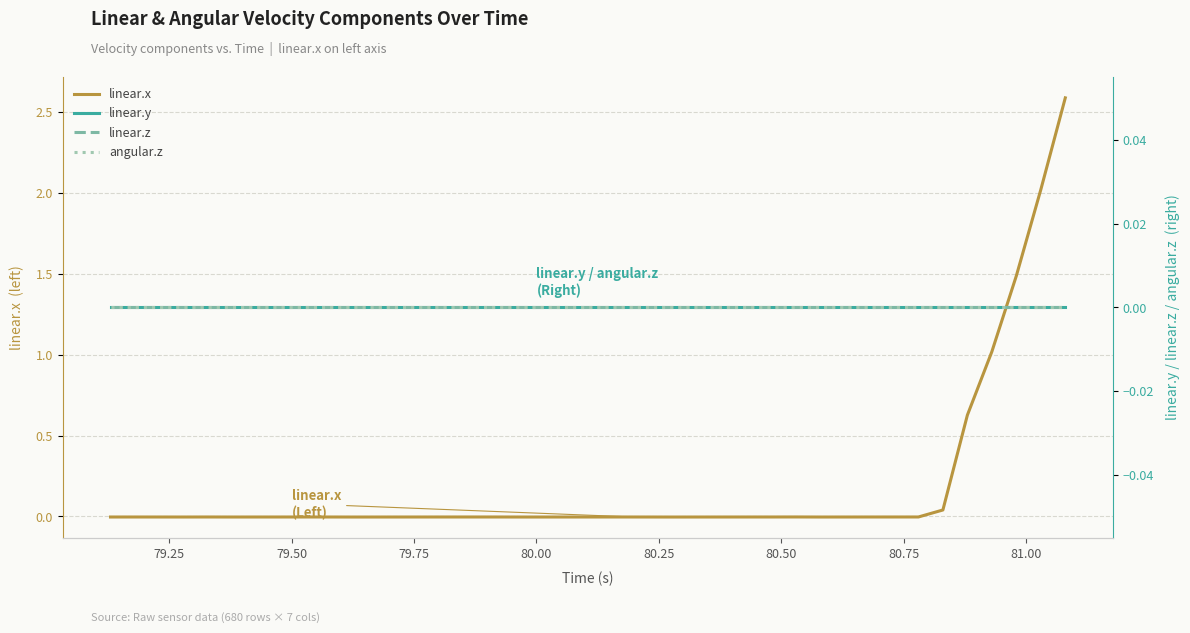

Where is the first local minimum for linear.x?

79.75